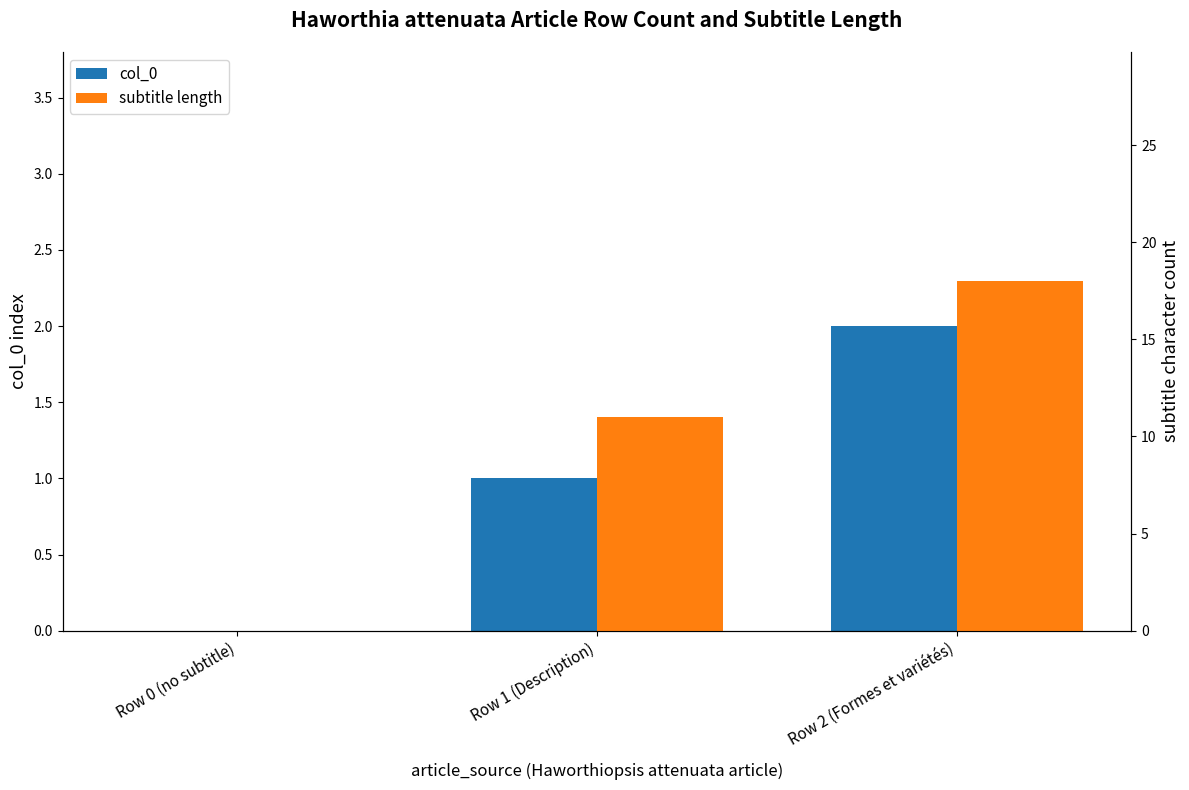

Which series has the largest range (max minus min)?

subtitle length